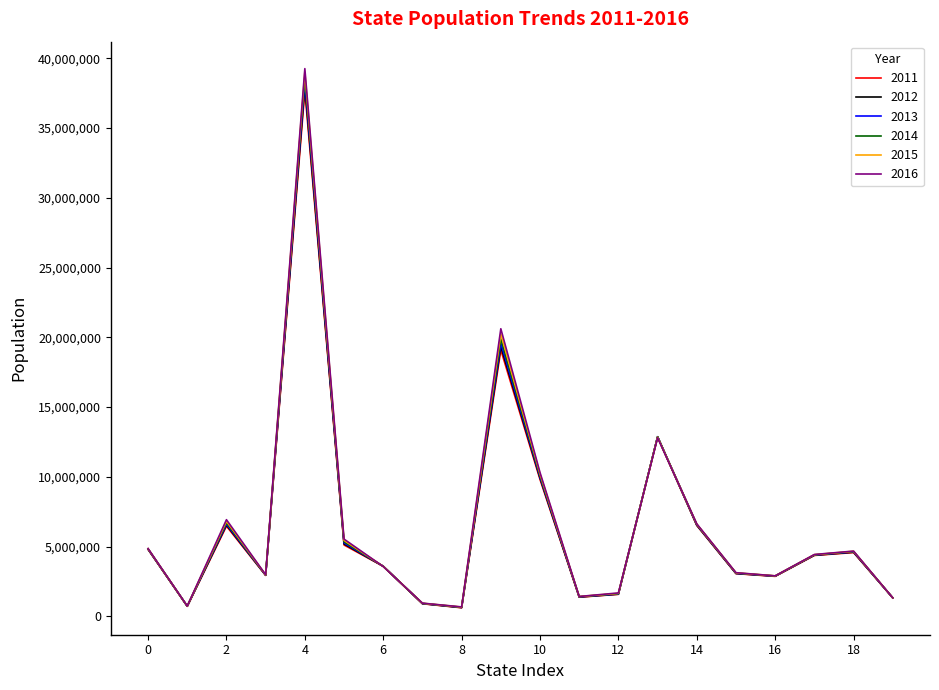

What is the maximum value for 2014?

38680810